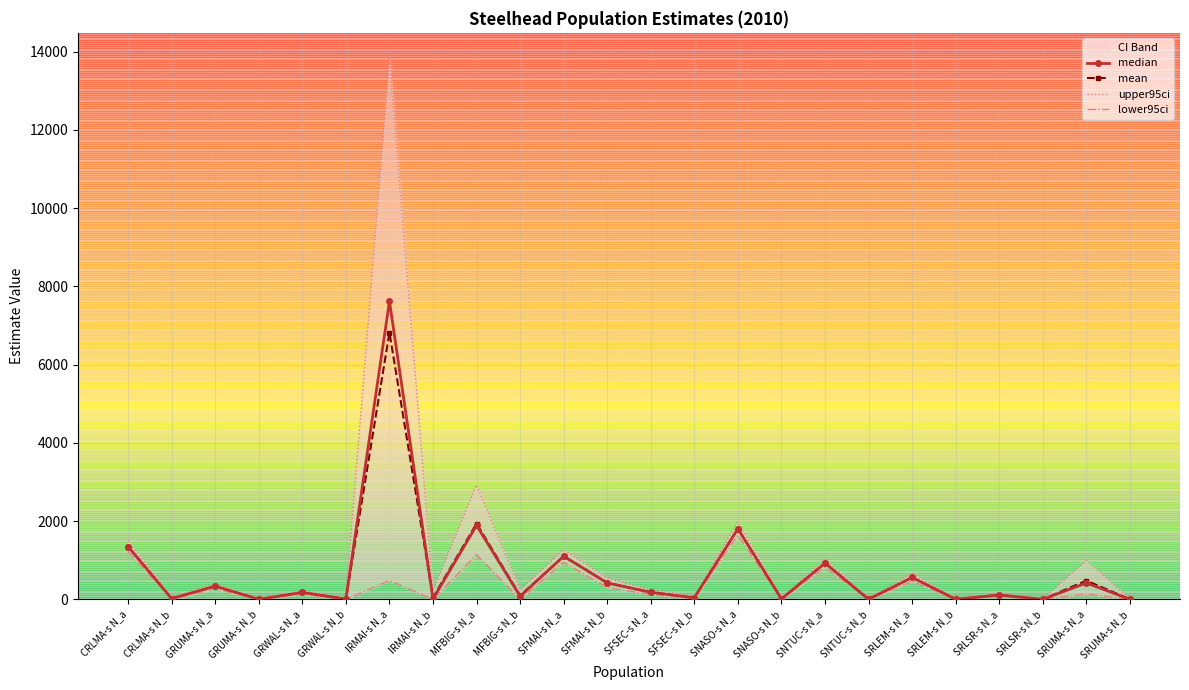

True or false: median and lower95ci intersect in this chart.

False